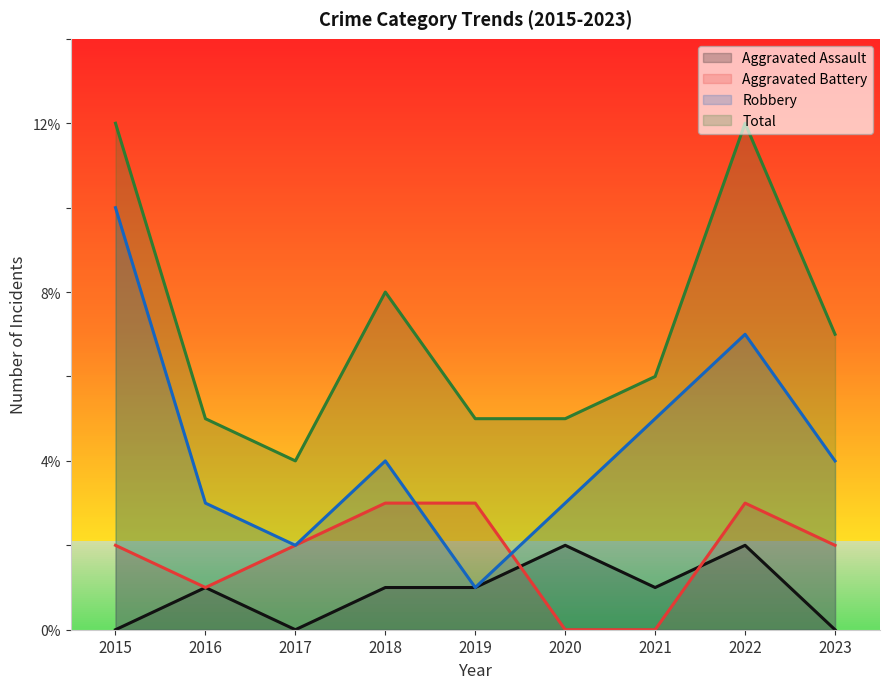

Where is the first local maximum for Aggravated Assault?

2016